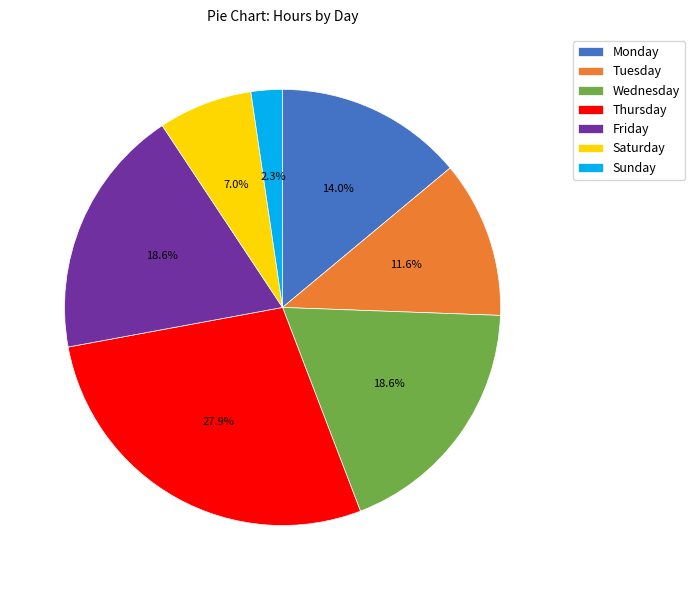

To the nearest percent, what is the combined percentage of Thursday and Saturday?

35%